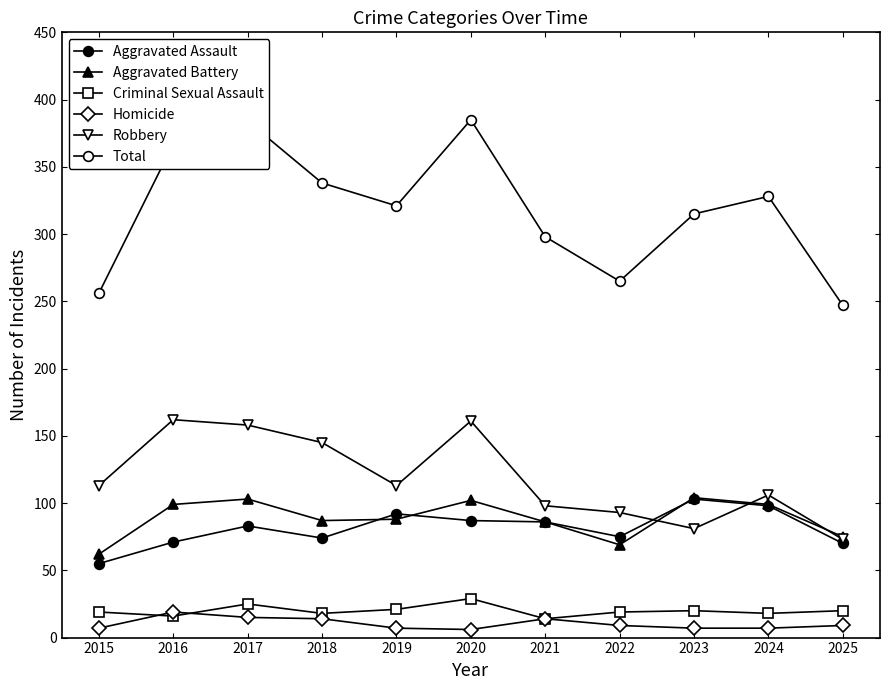

How many series are shown in this chart?

6